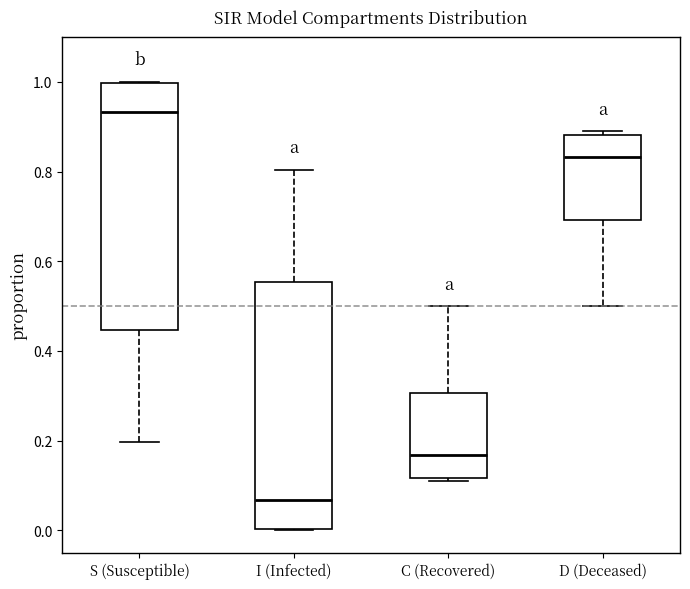

Where does the median line of the box for D (Deceased) sit on the y-axis? The values are not printed on the chart, so give them approximately, as read against the axis.

0.84